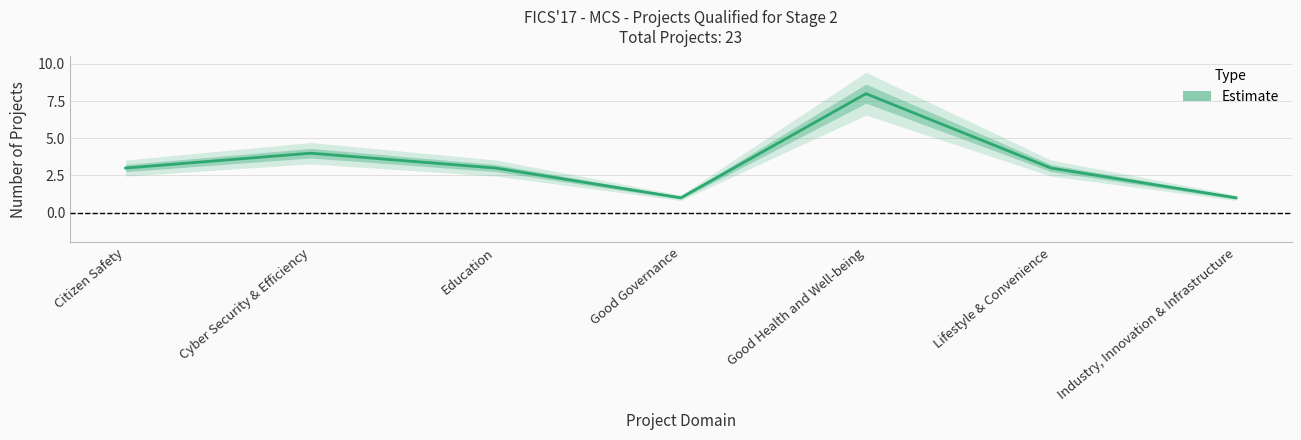

Which label corresponds to the smallest value in the chart?

Good Governance